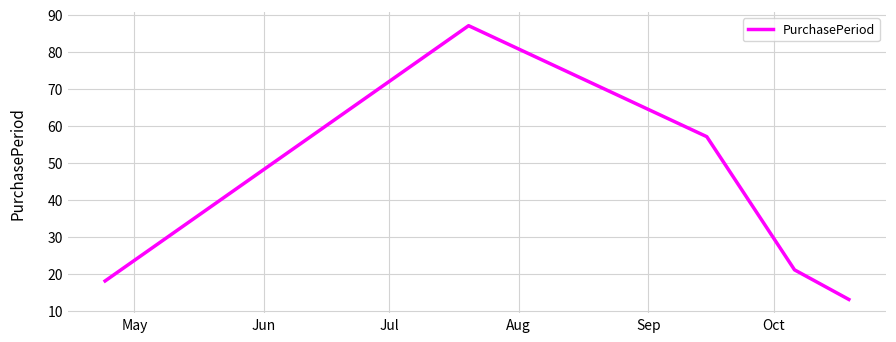

What is the difference between the maximum and minimum values?

74